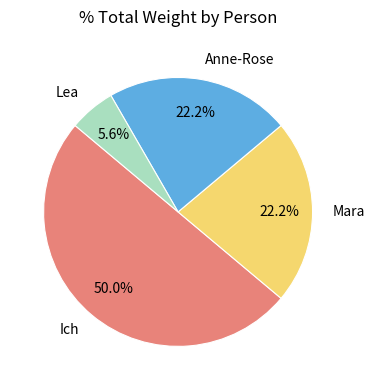

Does Mara represent more than half of the total?

No